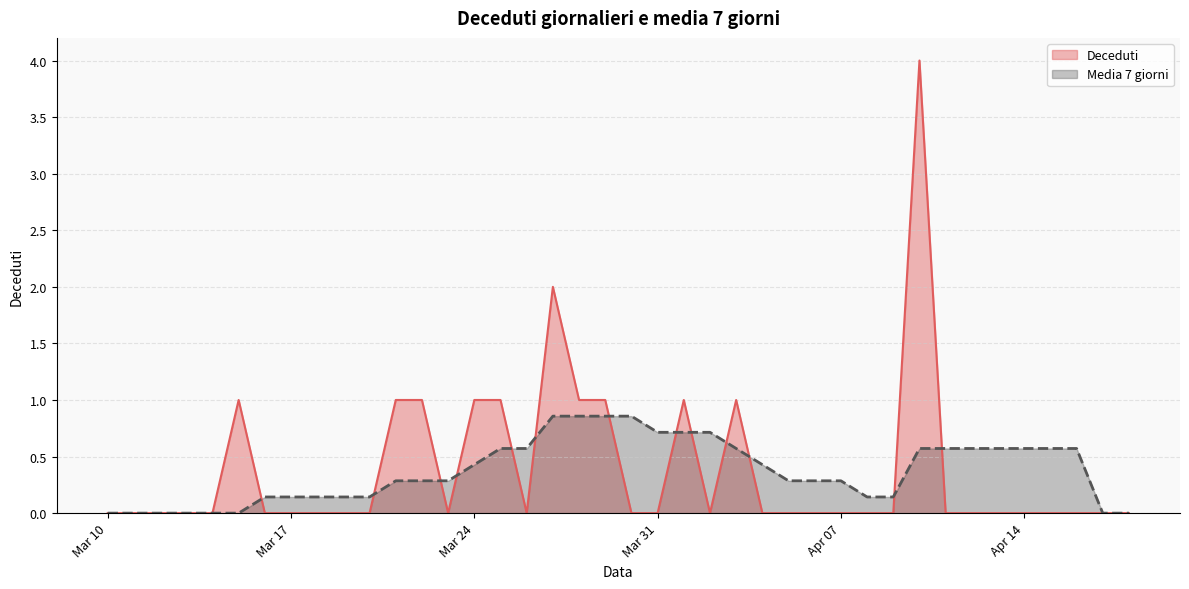

How many lines are shown in the chart?

2